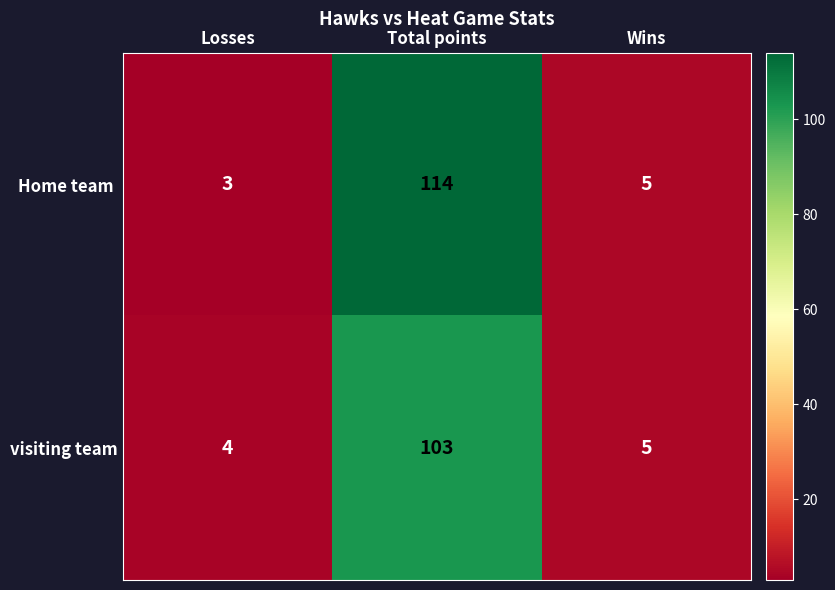

At which category does the chart reach its peak across all series?

Total points